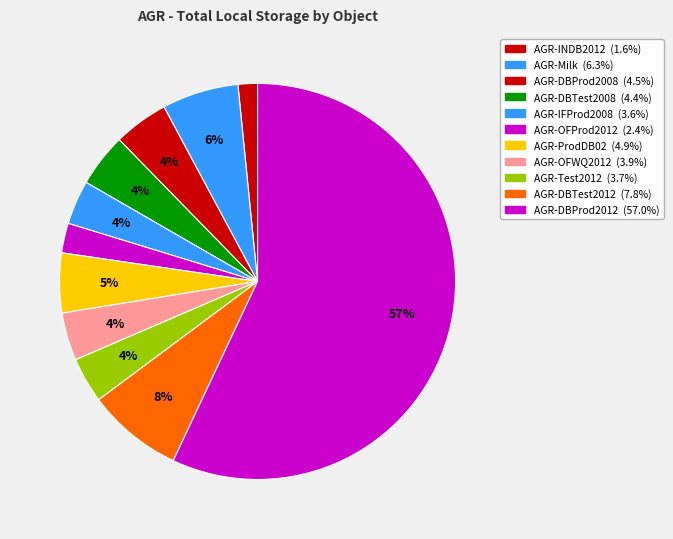

Is the sum of AGR-OFWQ2012 and AGR-OFProd2012 greater than half?

No